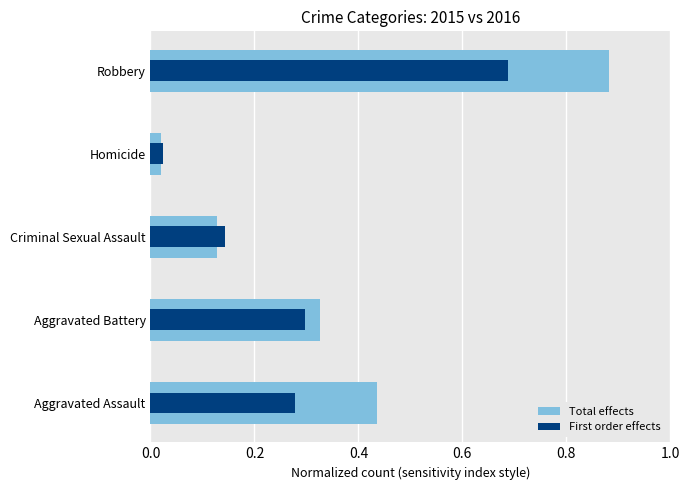

Is it true that Total effects equals 0.0 at Homicide?

False